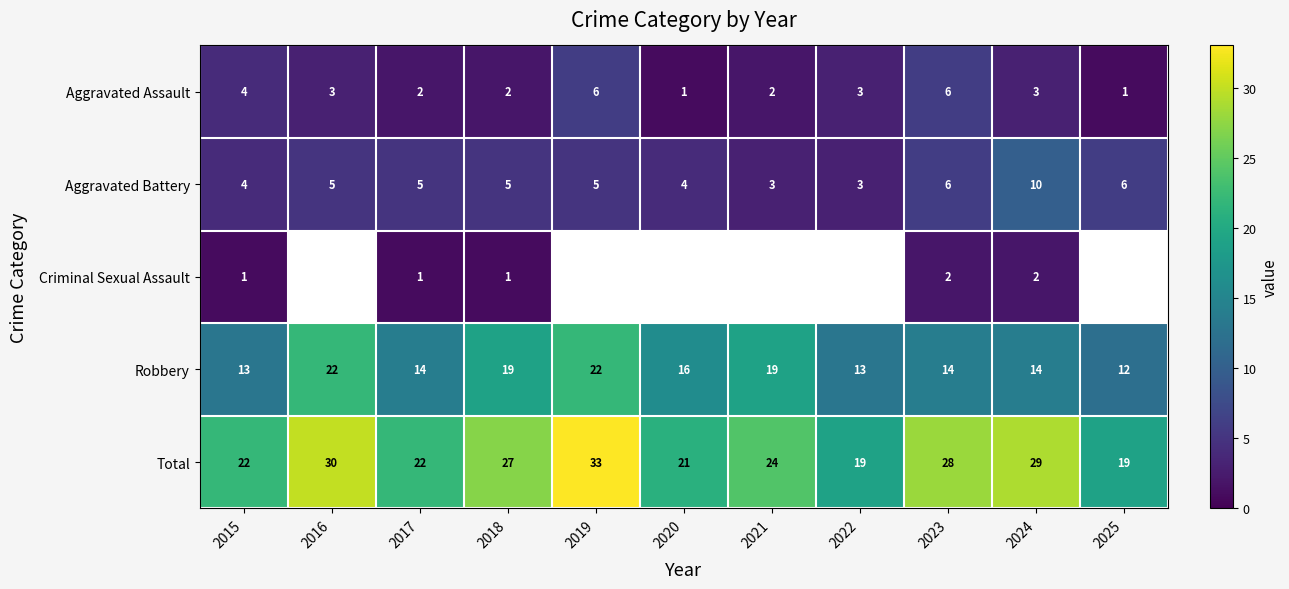

Count the Aggravated Battery values in the range 4 to 6.

8